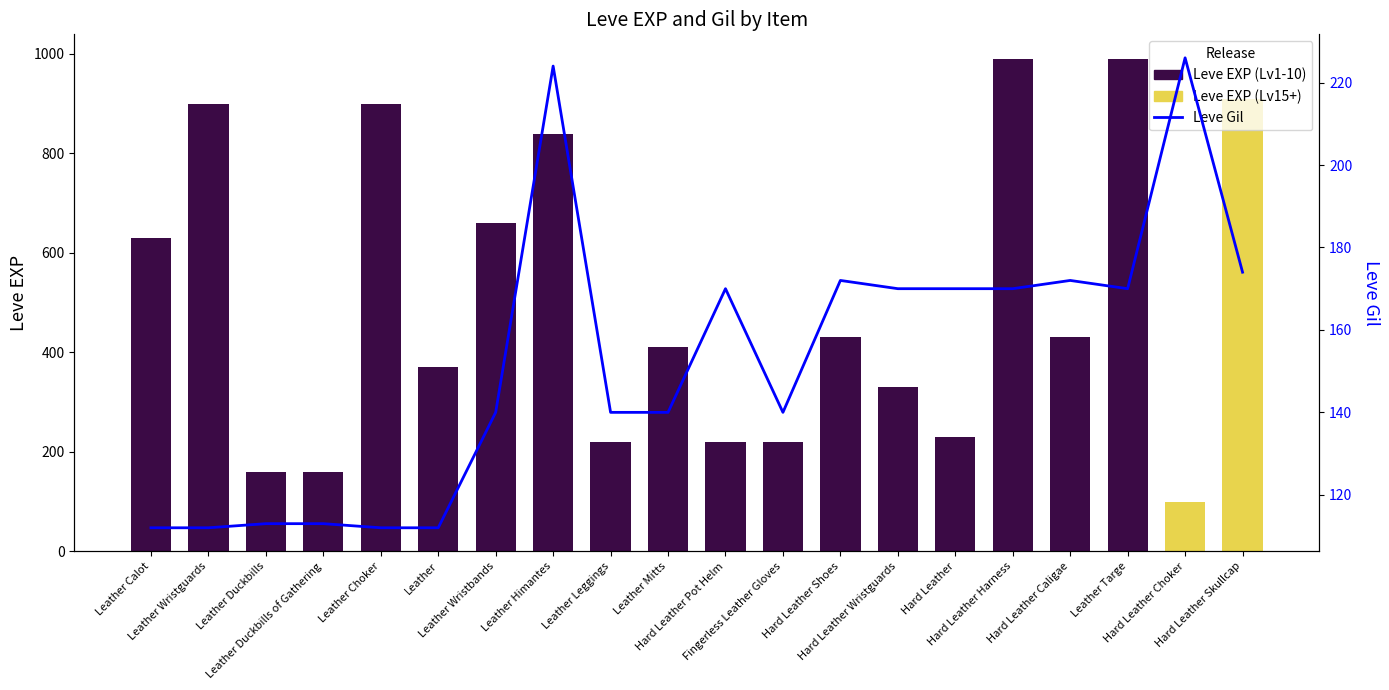

Between Leather Duckbills of Gathering and Leather Wristbands, which is larger?

Leather Wristbands